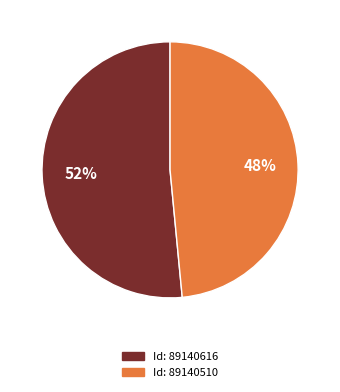

To the nearest percent, what is the average slice percentage?

50%